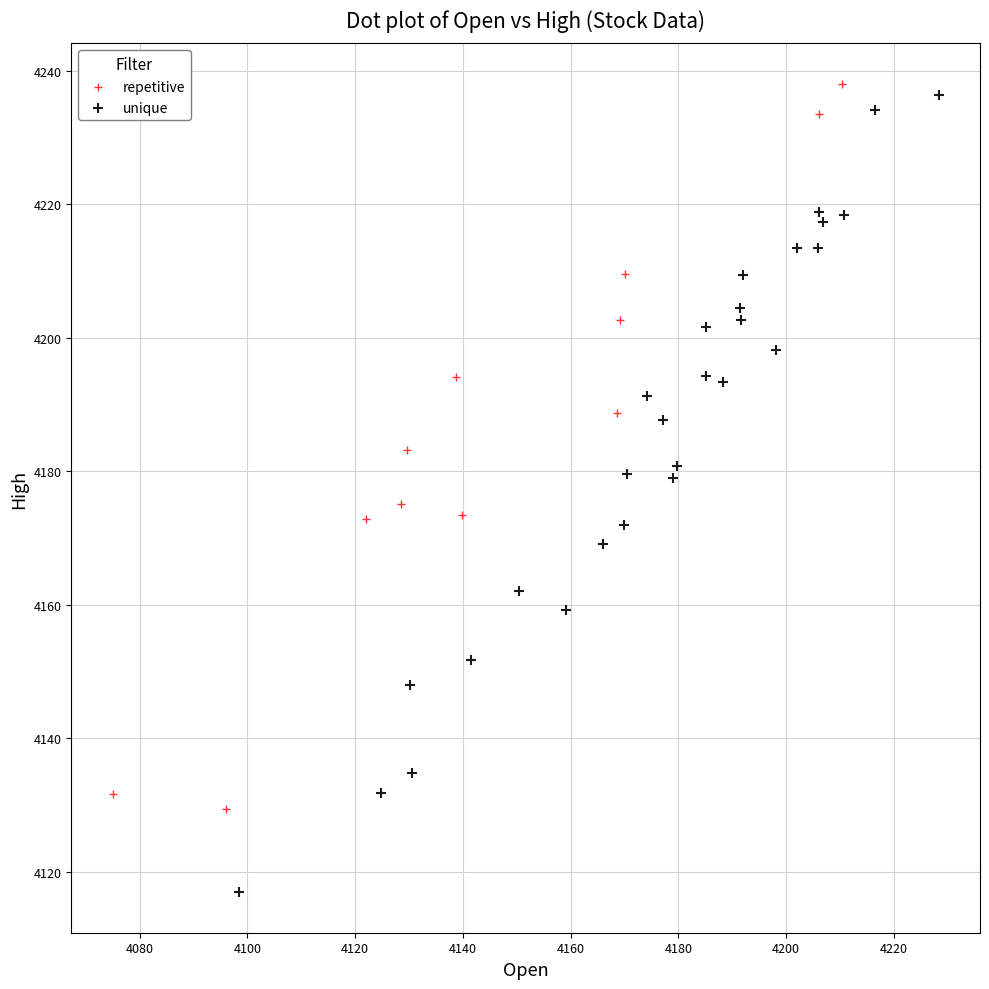

Which series has the widest spread of Y values?

unique